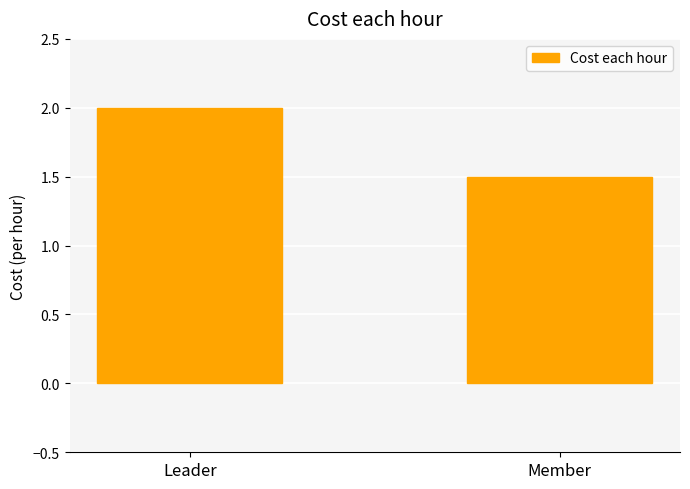

Is it true that the value at Leader is 2.0?

True